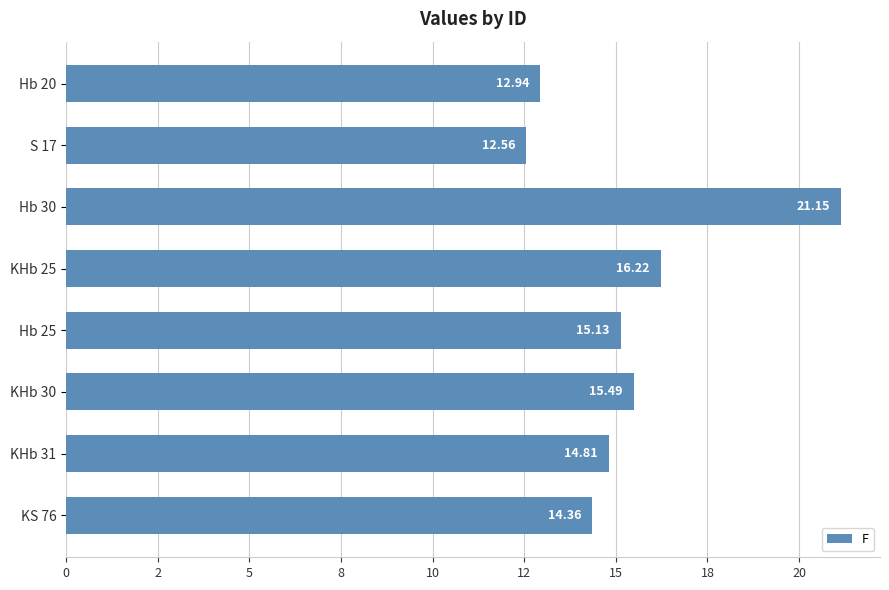

Rank the categories by value from lowest to highest.

S 17, Hb 20, KS 76, KHb 31, Hb 25, KHb 30, KHb 25, Hb 30